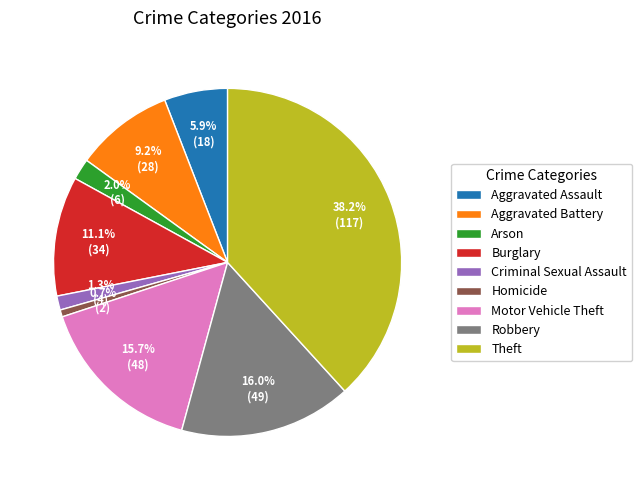

To the nearest percent, what is the difference between the Homicide and Arson slice percentages?

1%